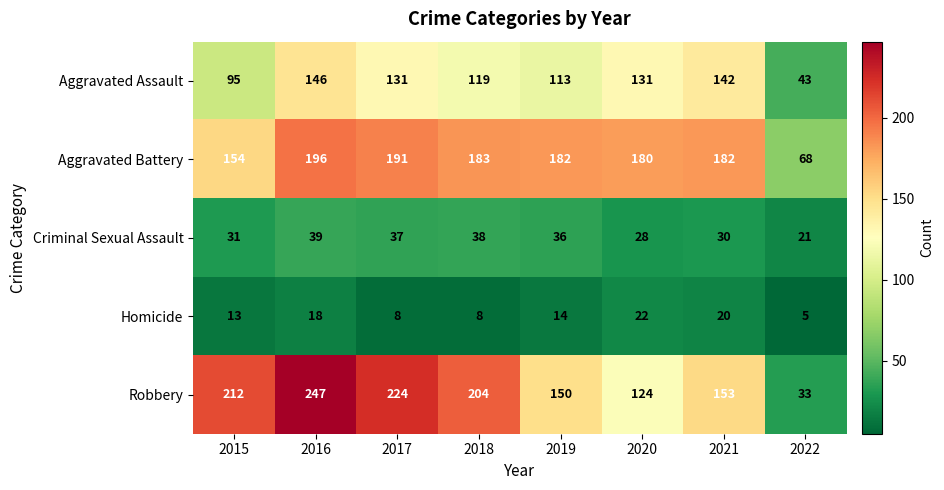

Is it true that Robbery equals 237 at 2019?

False